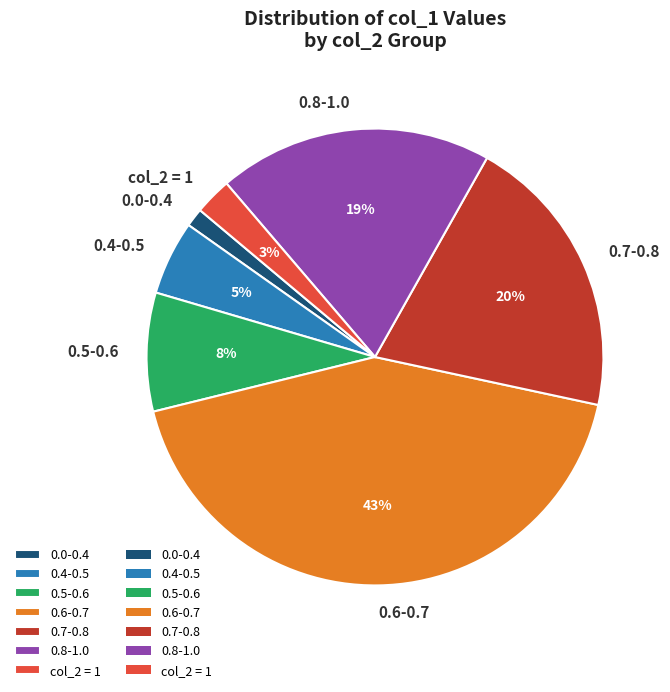

Is there a majority slice in this chart?

No